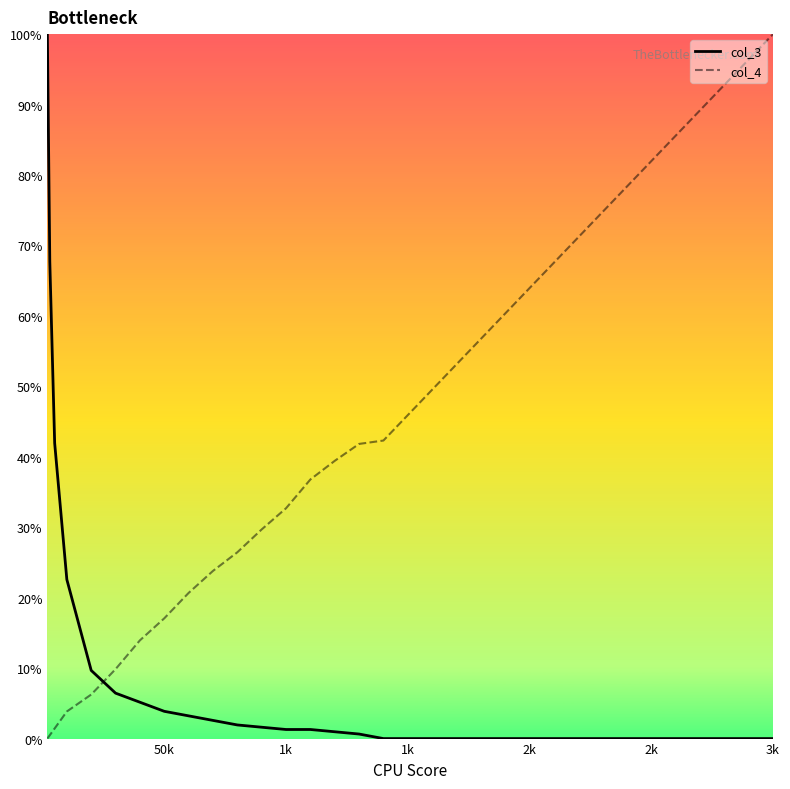

How many values in col_4 are above zero?

32